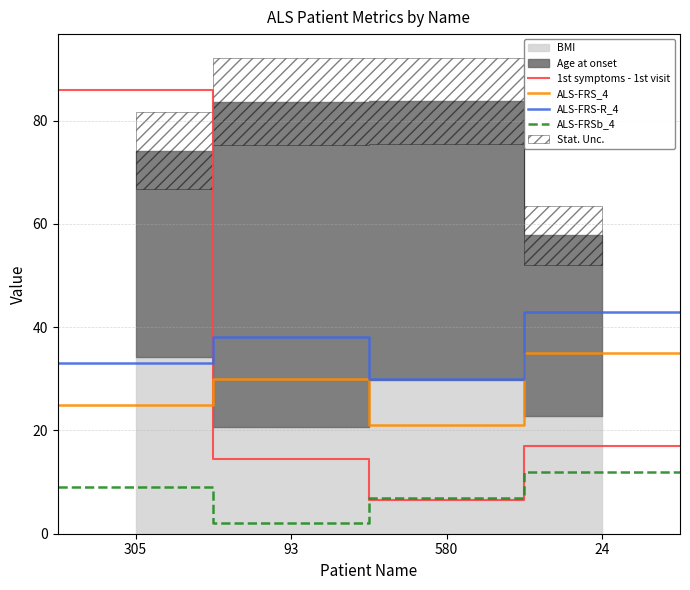

Reading right to left, list all the values displayed in this chart.

1st symptoms - 1st visit: 16.9	16.9	6.5	14.5	85.9
ALS-FRS_4: 35.0	35.0	21.0	30.0	25.0
ALS-FRS-R_4: 43.0	43.0	30.0	38.0	33.0
ALS-FRSb_4: 12.0	12.0	7.0	2.0	9.0